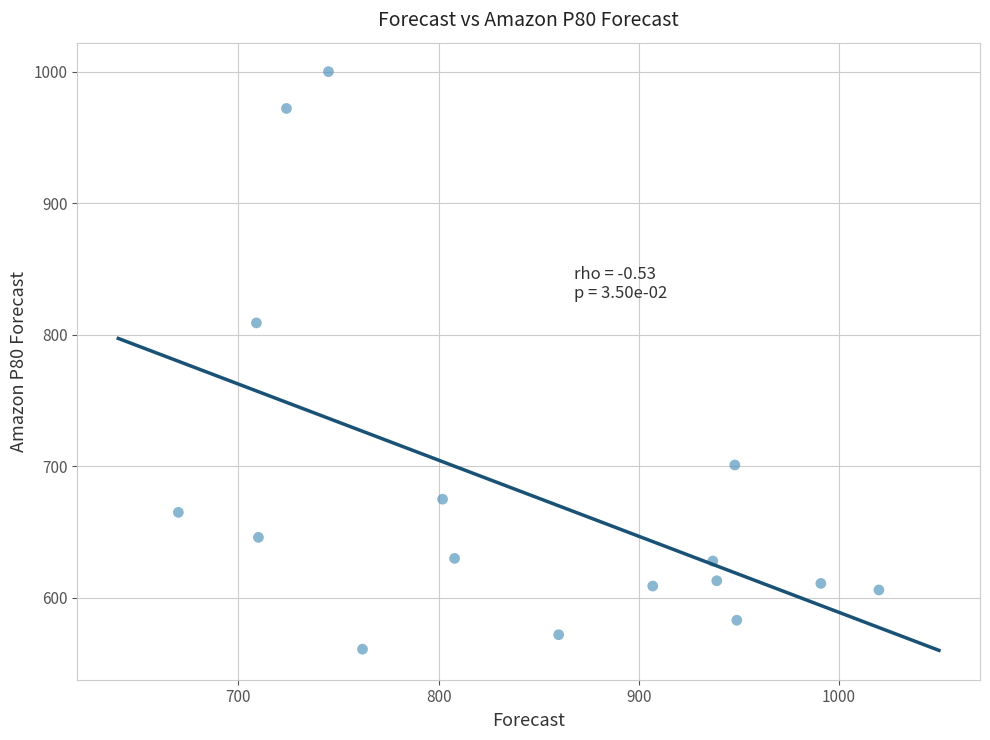

What is the range of Y values (max minus min)?

439